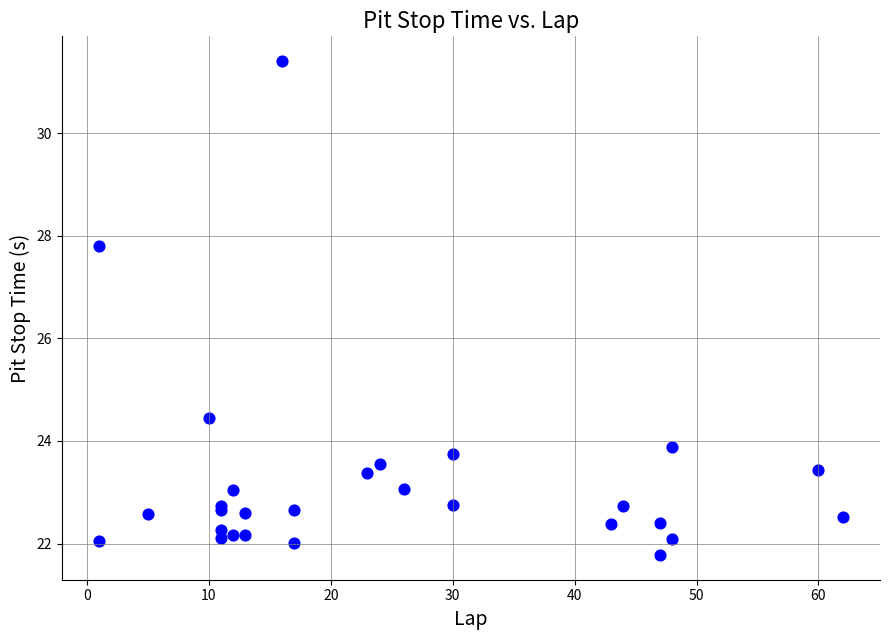

What Y value in the scatter plot is closest to 26?

24.5